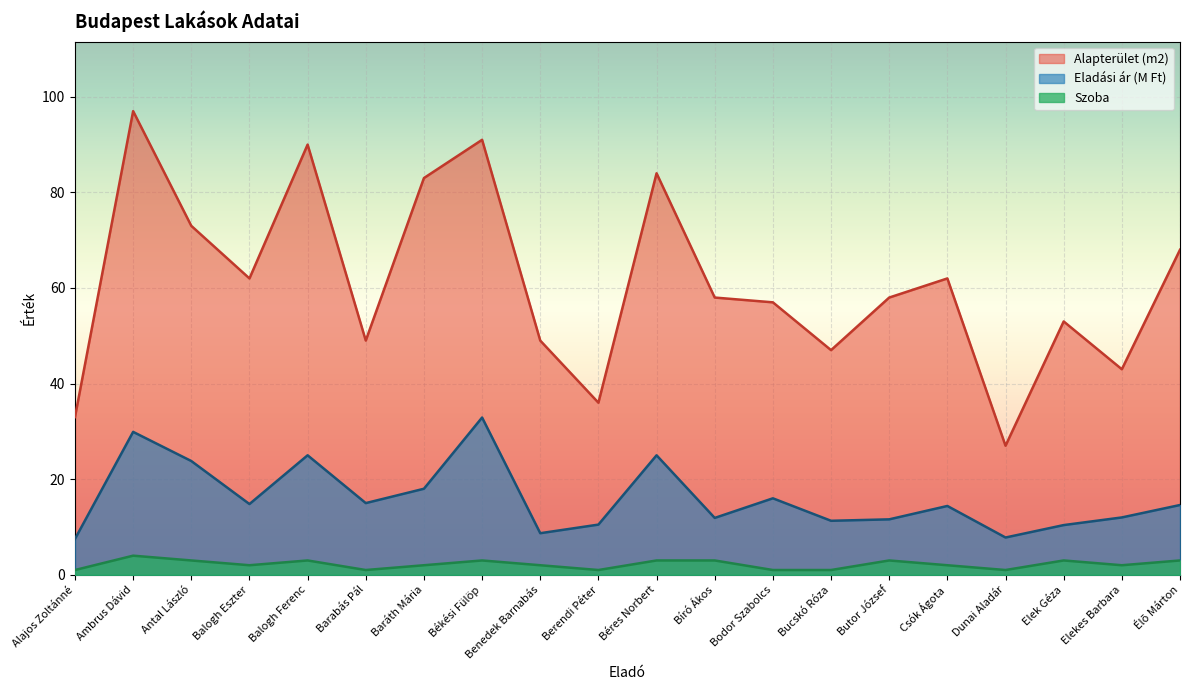

What is the label of the 19th point from the right?

Ambrus Dávid